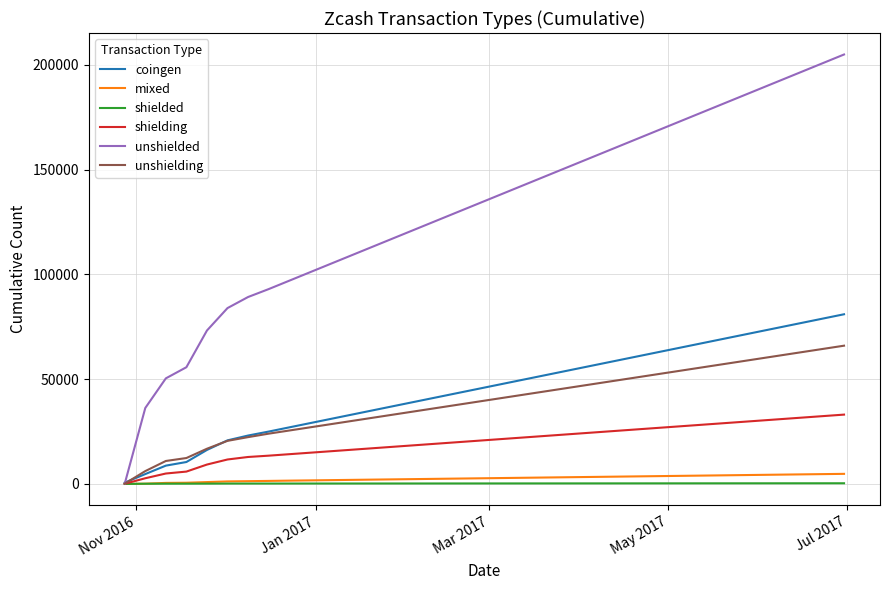

What are all the series names shown in the legend?

coingen, mixed, shielded, shielding, unshielded, unshielding